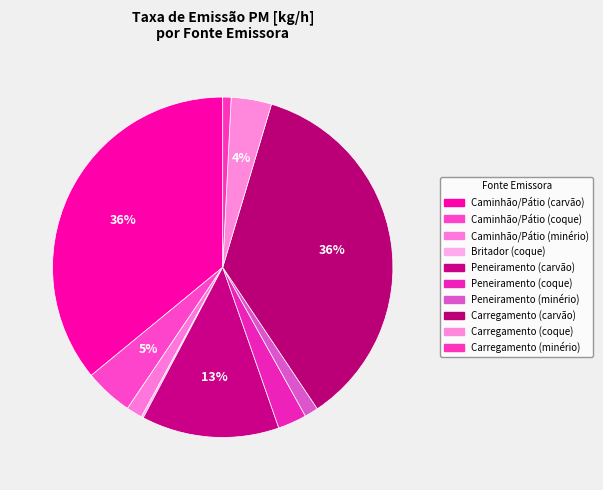

The Britador (coque) slice represents 0% of the pie. True or false?

True